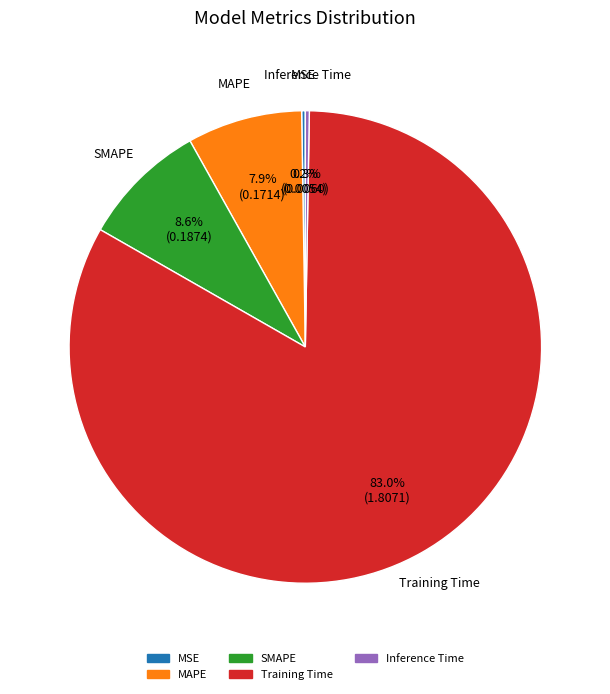

Is there any slice that represents more than half of the pie?

Yes